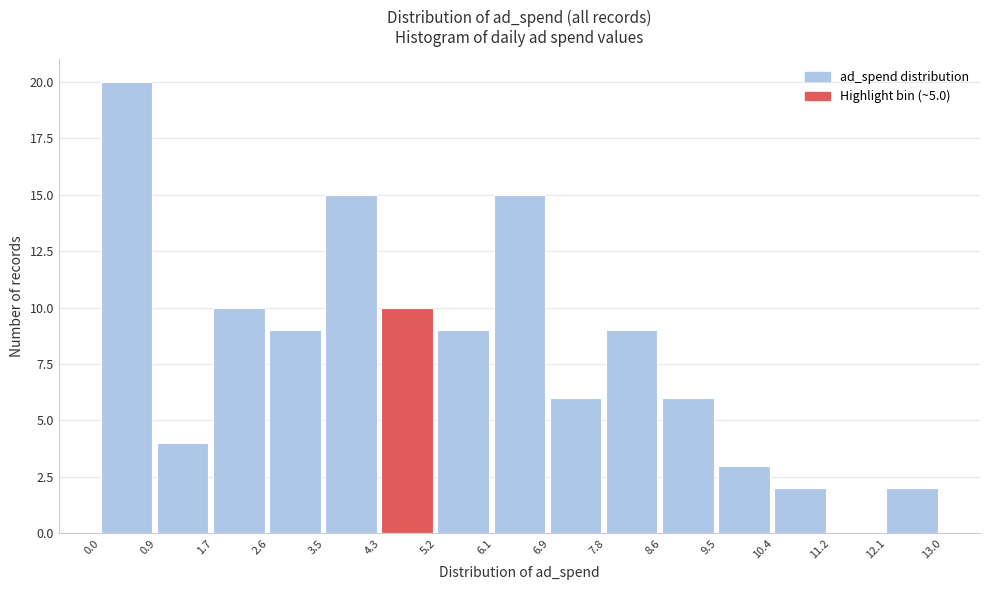

Over which range of the x-axis is the bar tallest?

0.0 to 0.9